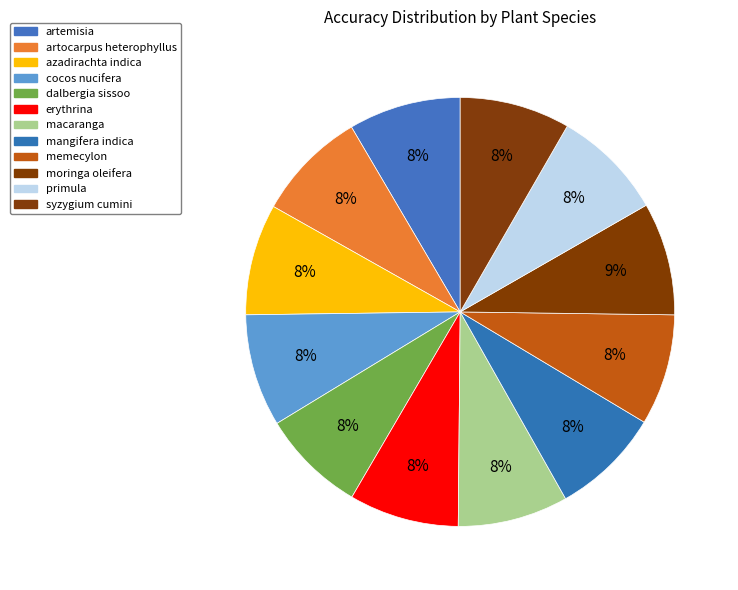

Is it true that artocarpus heterophyllus is 1% of the pie?

False